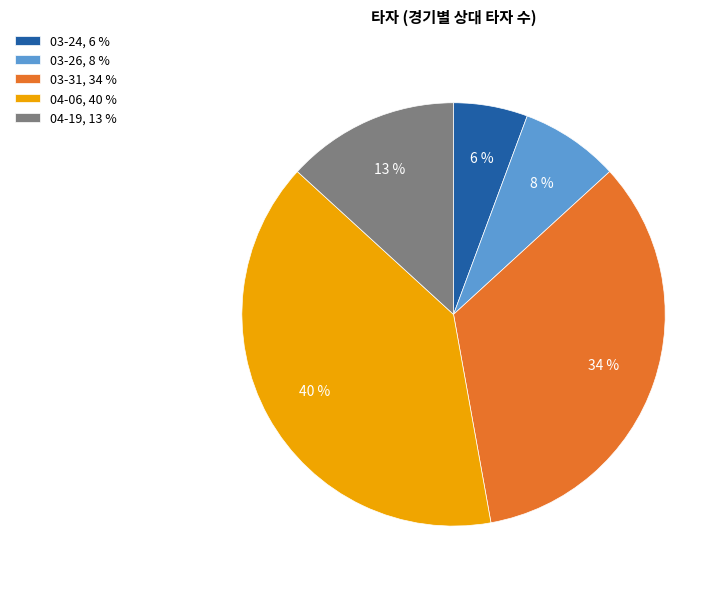

To the nearest percent, what is the difference between the largest and smallest slice percentages?

34%